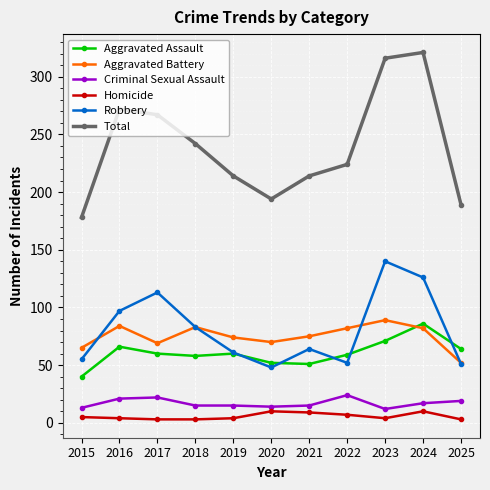

What is the highest value of the Total series?

321